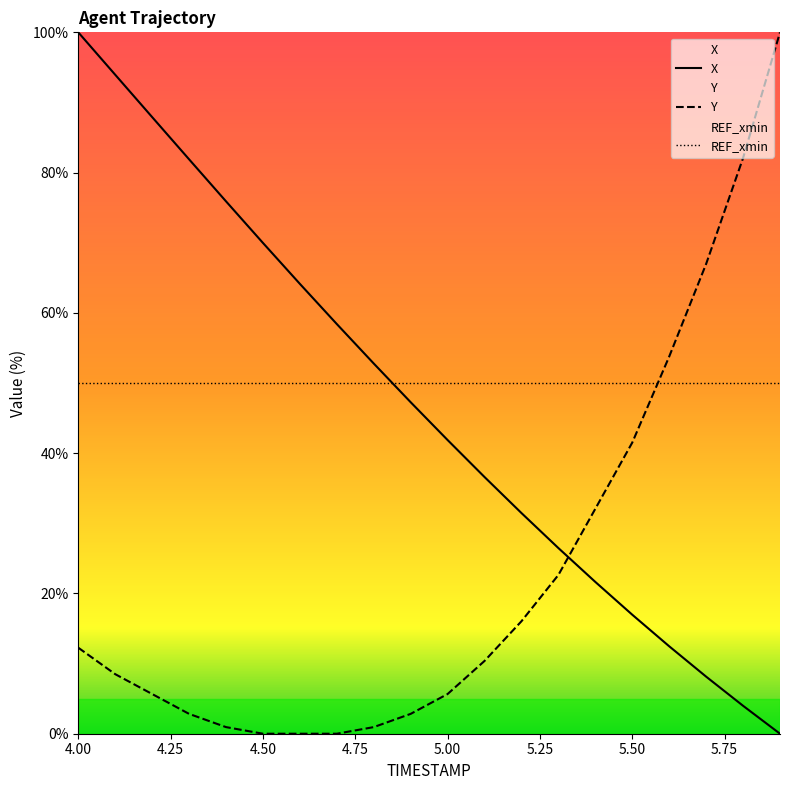

Reading left to right, transcribe all the data shown in this chart.

X: 100.0	94.0	87.9	81.9	75.9	70.0	64.1	58.4	52.8	47.3	41.9	36.6	31.5	26.5	21.6	17.0	12.5	8.1	4.0	0.0
Y: 12.3	8.5	5.7	2.8	0.9	0.0	0.0	0.0	0.9	2.8	5.7	10.4	16.0	22.6	32.1	41.5	53.8	67.0	82.1	100.0
REF_xmin: 50.0	50.0	50.0	50.0	50.0	50.0	50.0	50.0	50.0	50.0	50.0	50.0	50.0	50.0	50.0	50.0	50.0	50.0	50.0	50.0